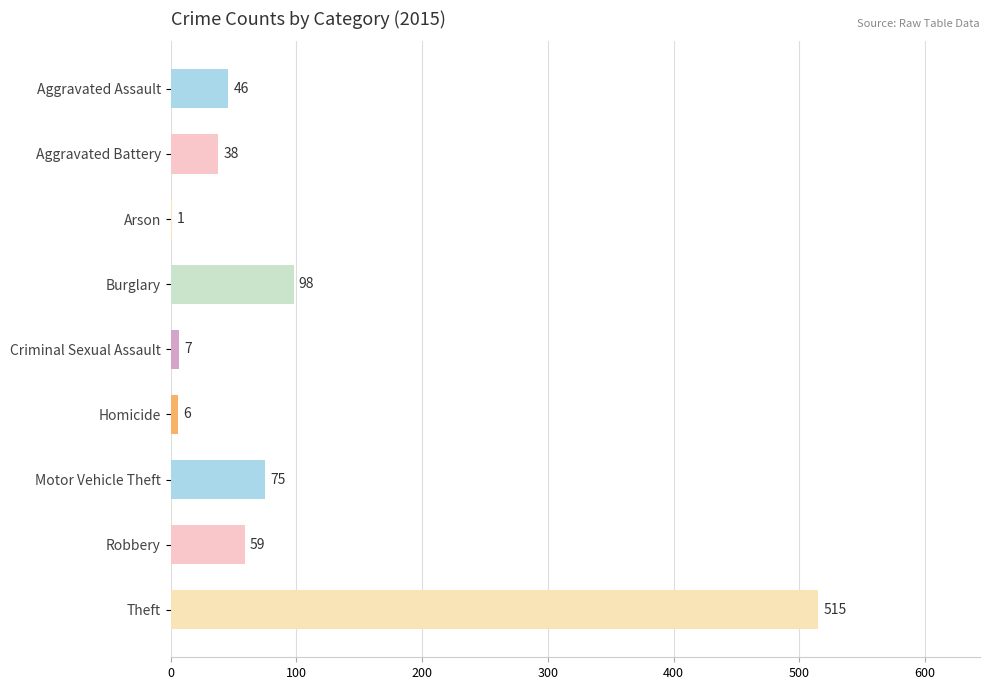

True or false: the data shows 59 at Robbery.

True